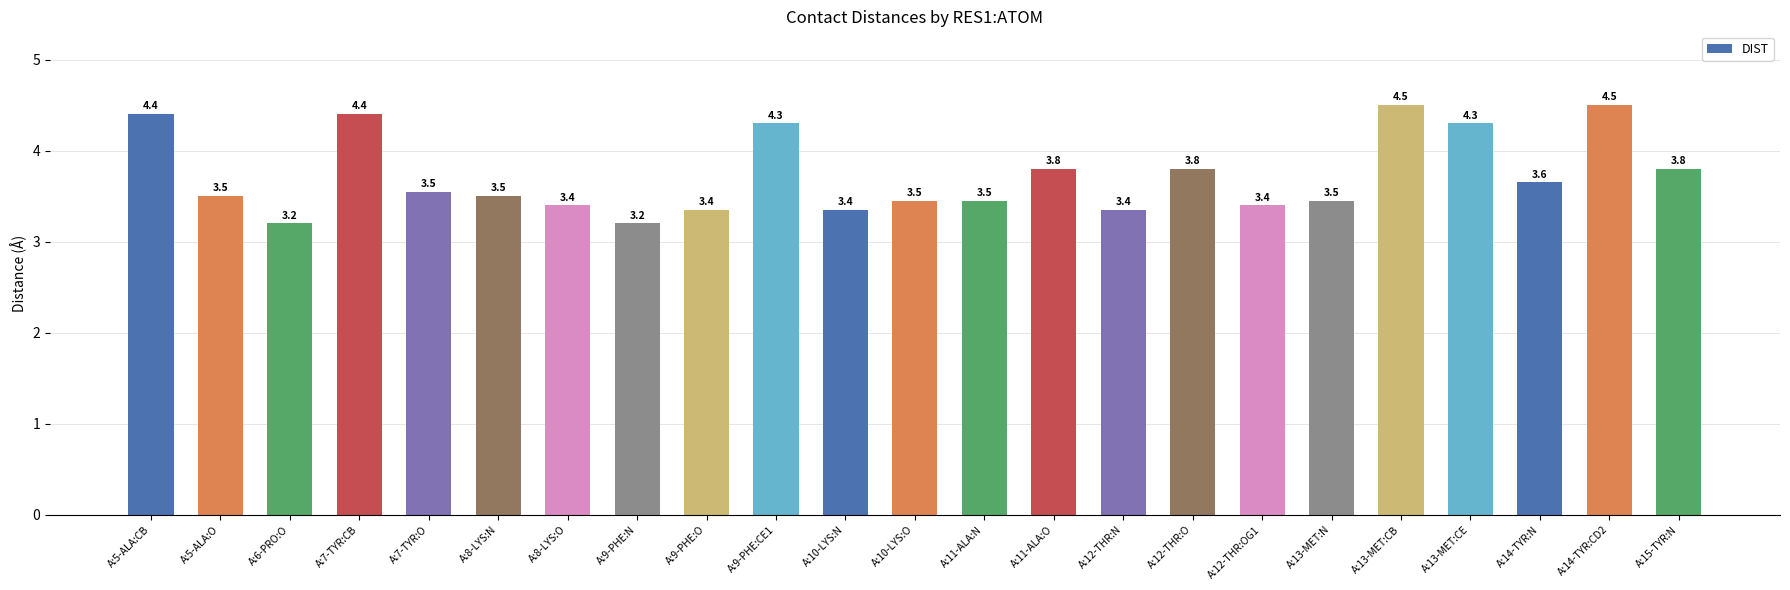

How many bars are there in total?

23